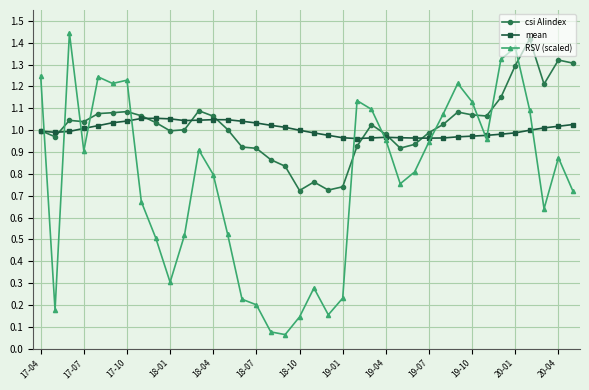

How many lines are shown in the chart?

3